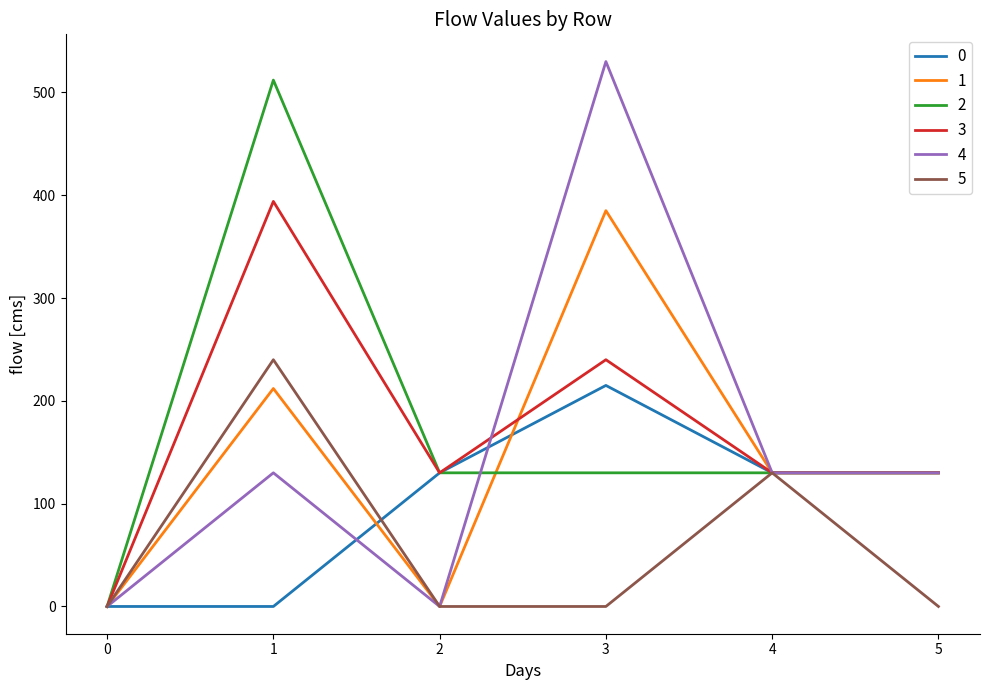

What is the average value of the 2 series?

172.0